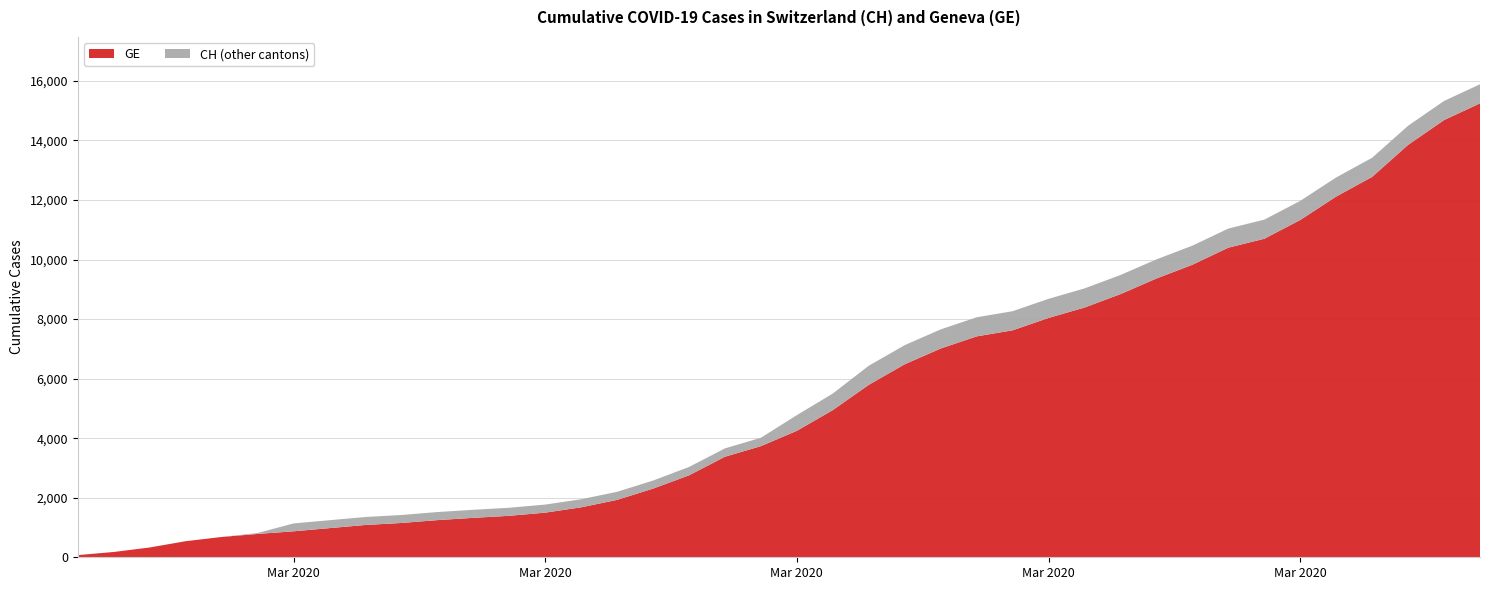

Reading left to right, extract all data points from this chart.

GE: 2020-02-25=73	2020-02-26=178	2020-02-27=329	2020-02-28=540	2020-02-29=682	2020-03-01=784	2020-03-02=872	2020-03-03=979	2020-03-04=1085	2020-03-05=1152	2020-03-06=1248	2020-03-07=1324	2020-03-08=1393	2020-03-09=1499	2020-03-10=1678	2020-03-11=1928	2020-03-12=2306	2020-03-13=2752	2020-03-14=3377	2020-03-15=3733	2020-03-16=4248	2020-03-17=4944	2020-03-18=5792	2020-03-19=6483	2020-03-20=7012	2020-03-21=7419	2020-03-22=7623	2020-03-23=8039	2020-03-24=8388	2020-03-25=8839	2020-03-26=9363	2020-03-27=9825	2020-03-28=10399	2020-03-29=10698	2020-03-30=11329	2020-03-31=12116	2020-04-01=12777	2020-04-02=13852	2020-04-03=14685	2020-04-04=15246
CH: 2020-02-25=73	2020-02-26=178	2020-02-27=329	2020-02-28=540	2020-02-29=682	2020-03-01=814	2020-03-02=1137	2020-03-03=1245	2020-03-04=1353	2020-03-05=1420	2020-03-06=1519	2020-03-07=1595	2020-03-08=1664	2020-03-09=1770	2020-03-10=1949	2020-03-11=2199	2020-03-12=2577	2020-03-13=3033	2020-03-14=3658	2020-03-15=4014	2020-03-16=4775	2020-03-17=5501	2020-03-18=6434	2020-03-19=7125	2020-03-20=7654	2020-03-21=8061	2020-03-22=8265	2020-03-23=8681	2020-03-24=9030	2020-03-25=9481	2020-03-26=10005	2020-03-27=10467	2020-03-28=11041	2020-03-29=11340	2020-03-30=11971	2020-03-31=12758	2020-04-01=13419	2020-04-02=14494	2020-04-03=15327	2020-04-04=15888